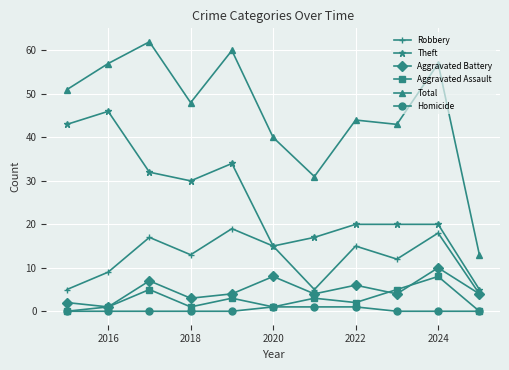

True or false: Theft and Homicide intersect in this chart.

False